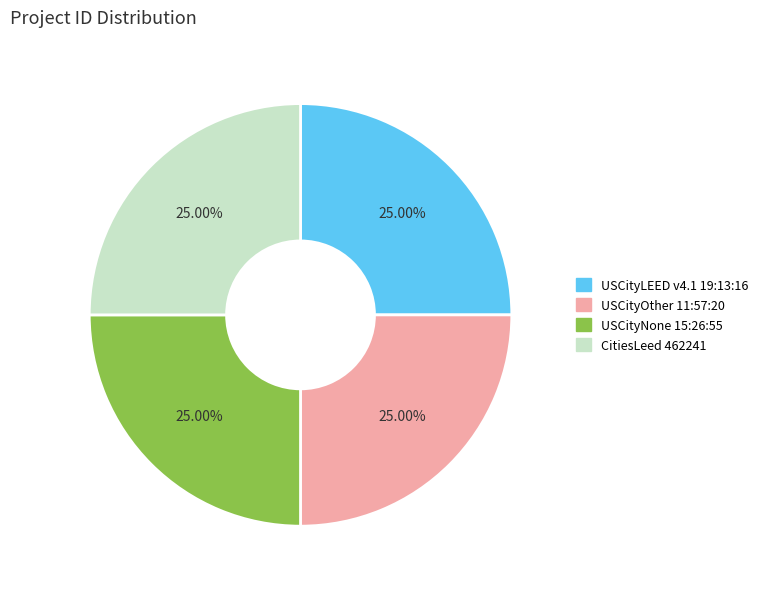

To the nearest percent, what is the average slice percentage?

25%